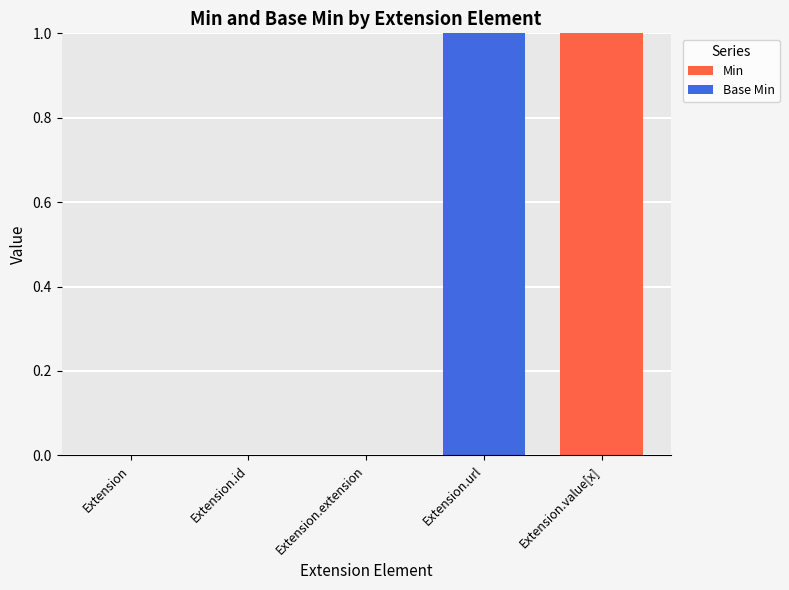

True or false: Min has a value of 2 at Extension.value[x].

False